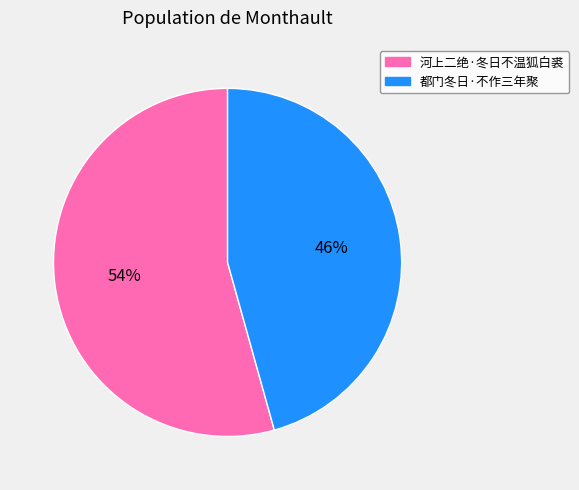

Which has a higher value, 都门冬日·不作三年聚 or 河上二绝·冬日不温狐白裘?

河上二绝·冬日不温狐白裘